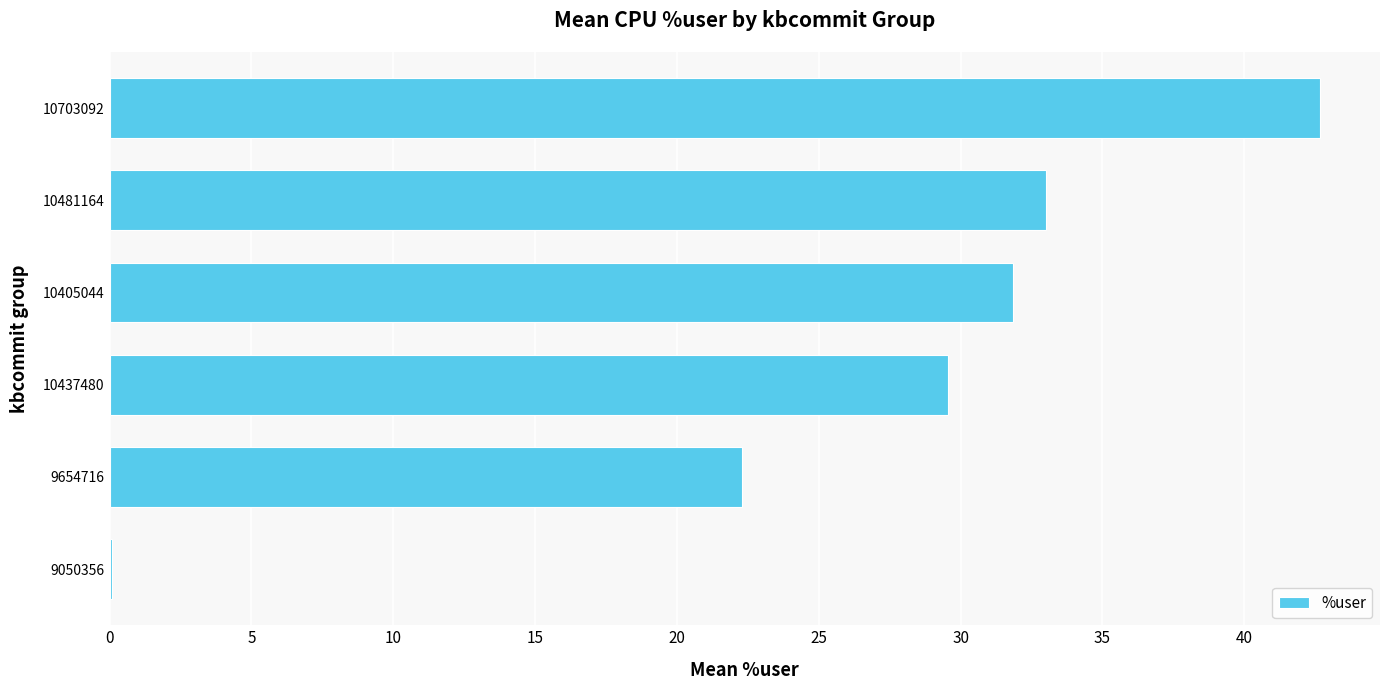

At which category does the chart reach its peak across all series?

10703092